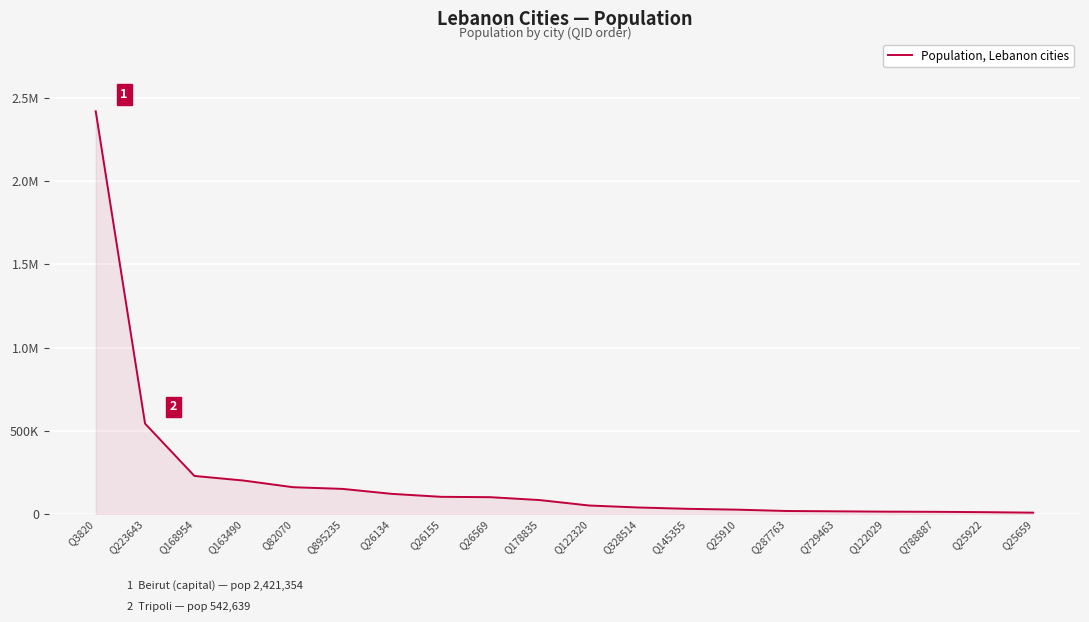

Read the value at Q25922.

10000